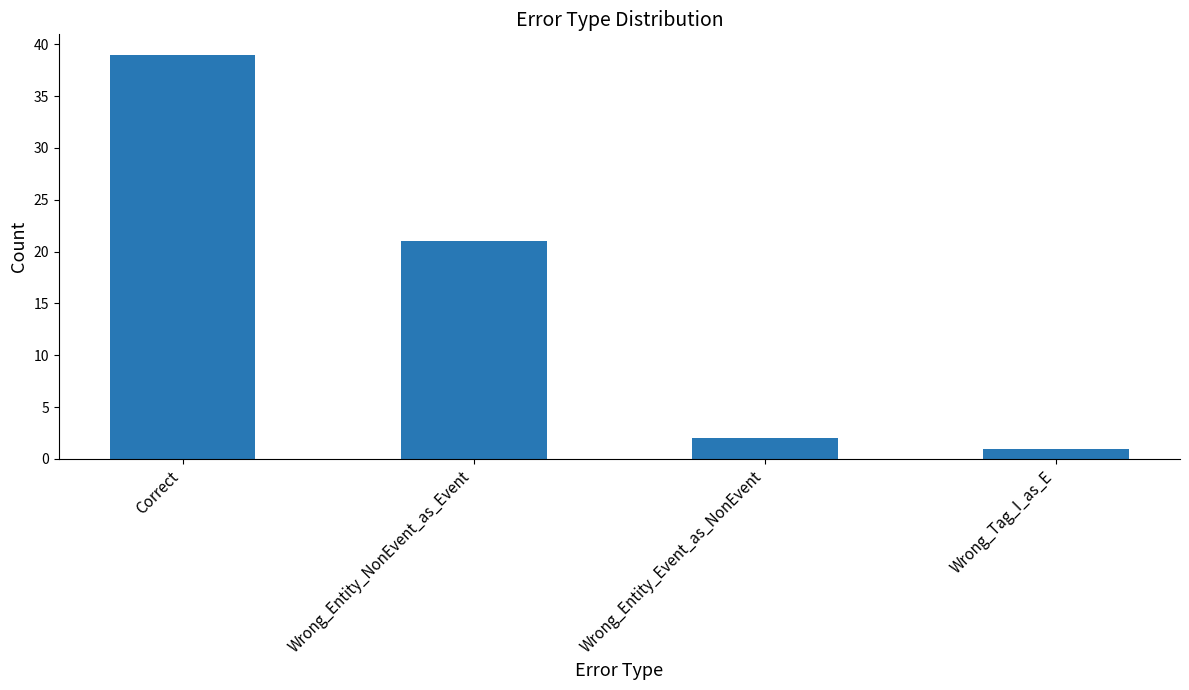

Read the value at Wrong_Tag_I_as_E.

1